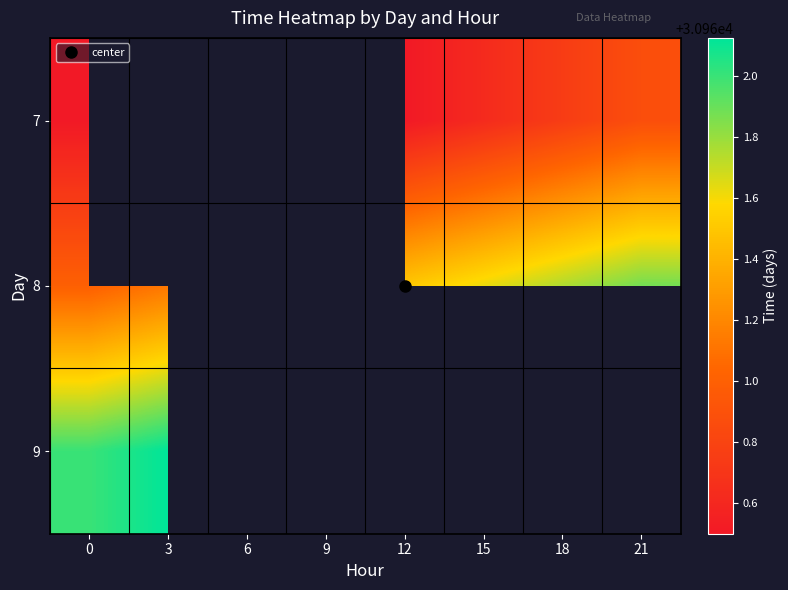

Between 18 and 6, which is larger?

6